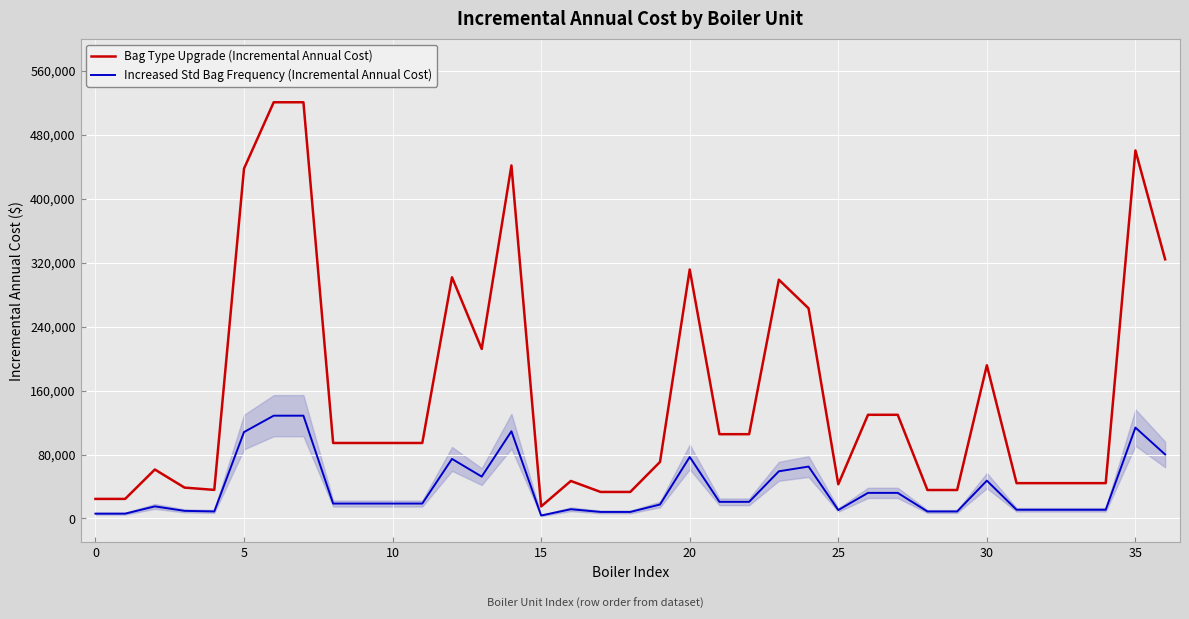

What is the greatest value displayed?

520588.5